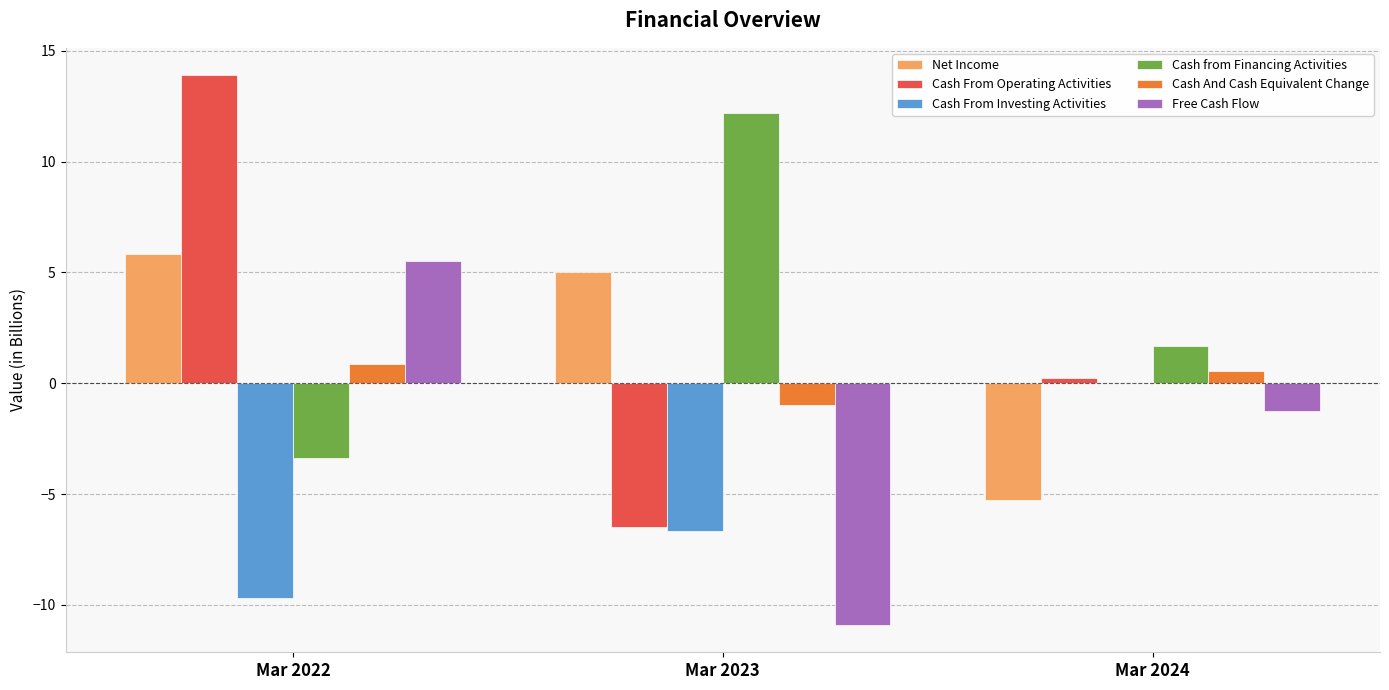

What is the sum of all Net Income values?

5.6